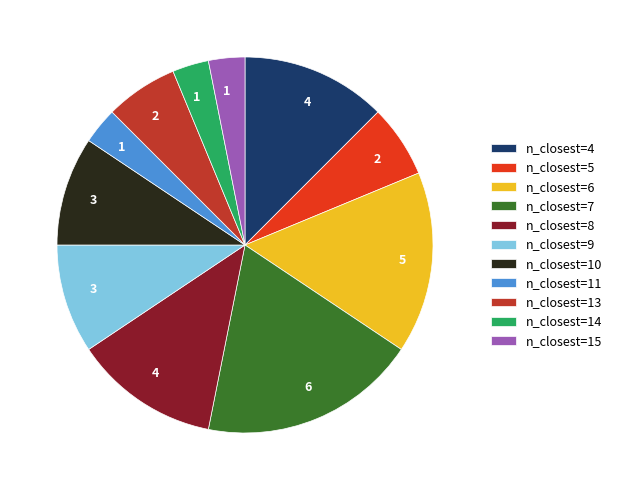

Is there a majority slice in this chart?

No